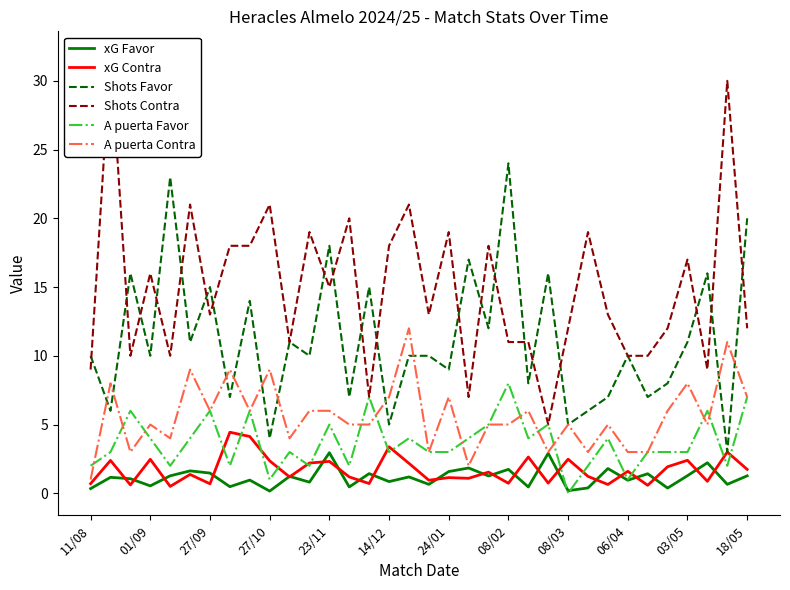

What are all the series names shown in the legend?

xG Favor, xG Contra, Shots Favor, Shots Contra, A puerta Favor, A puerta Contra